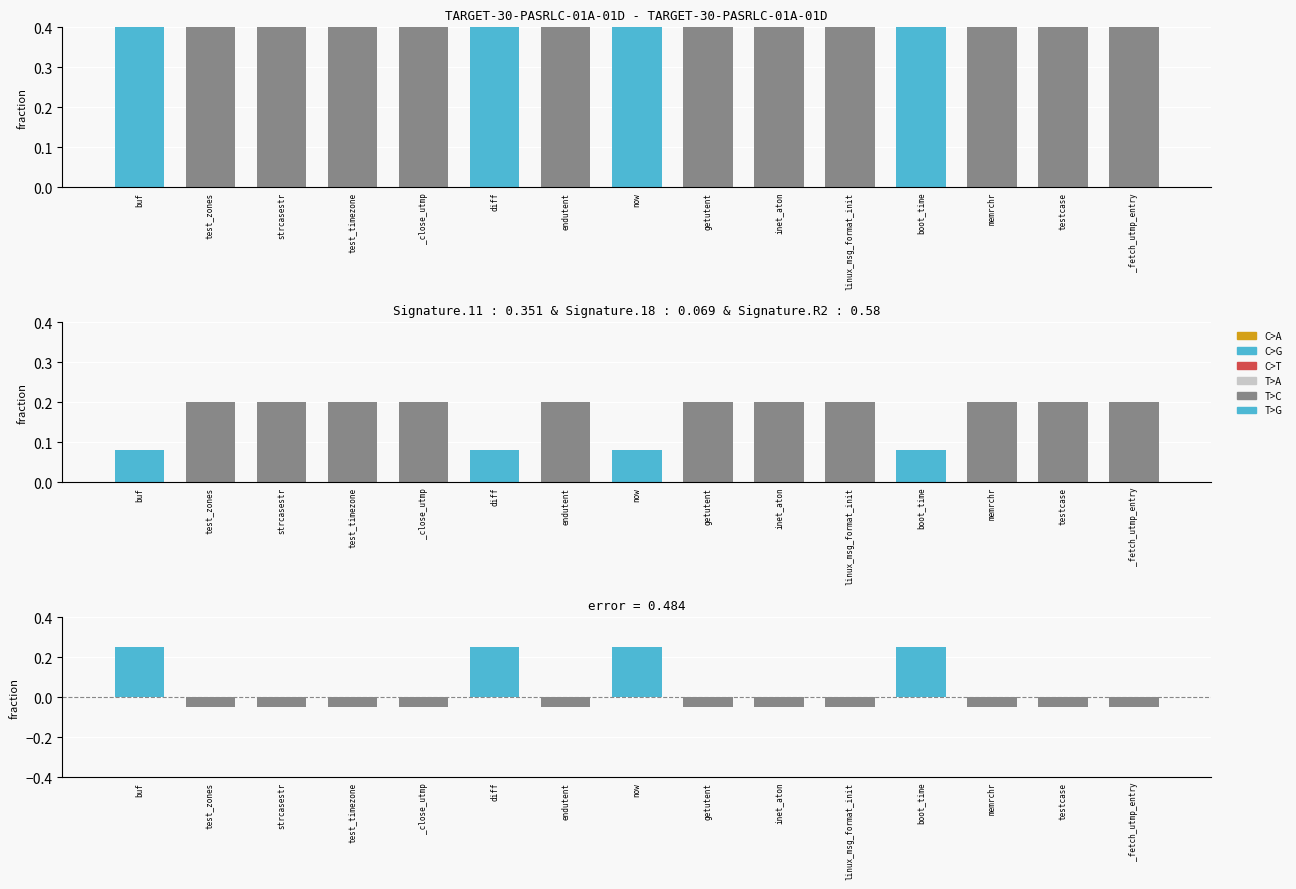

True or false: the data shows -0.0 at _close_utmp.

False